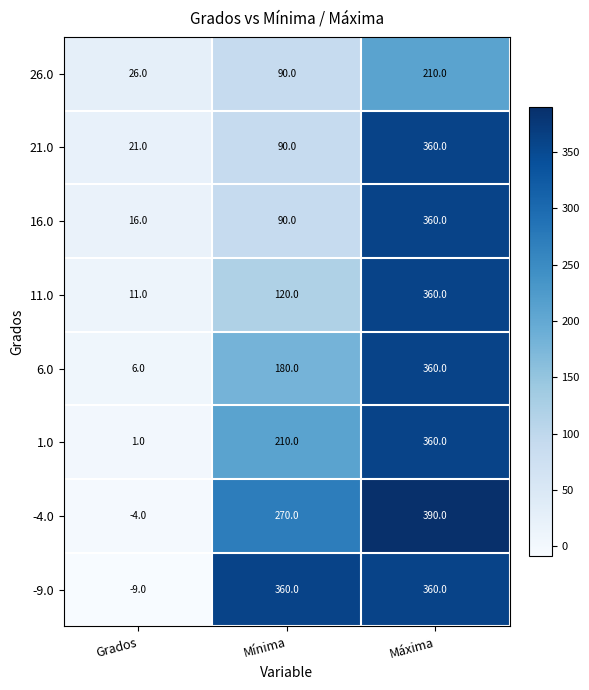

The value of 11.0 at Grados is 11. True or false?

True